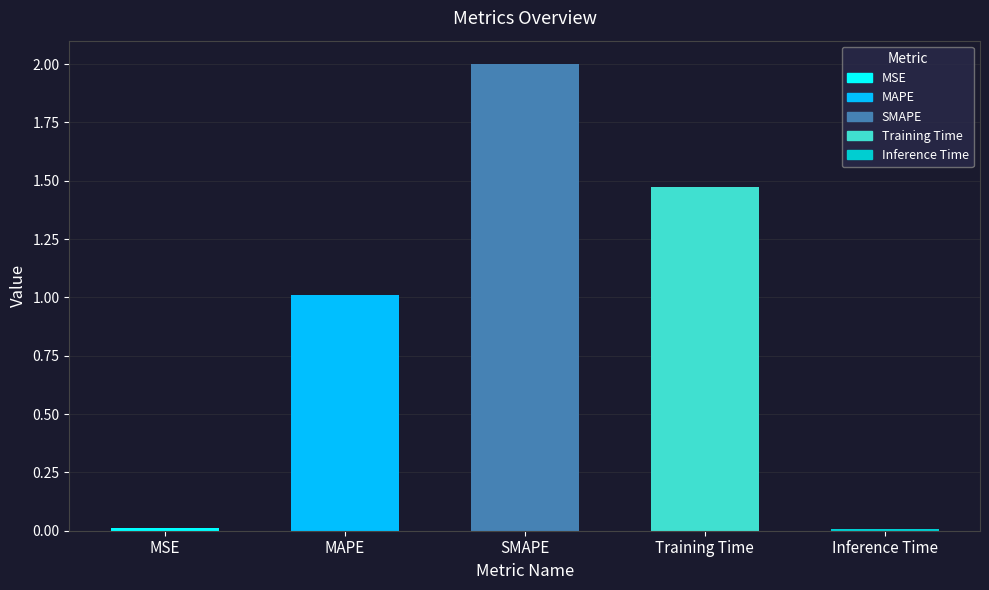

Are the bars horizontal?

No